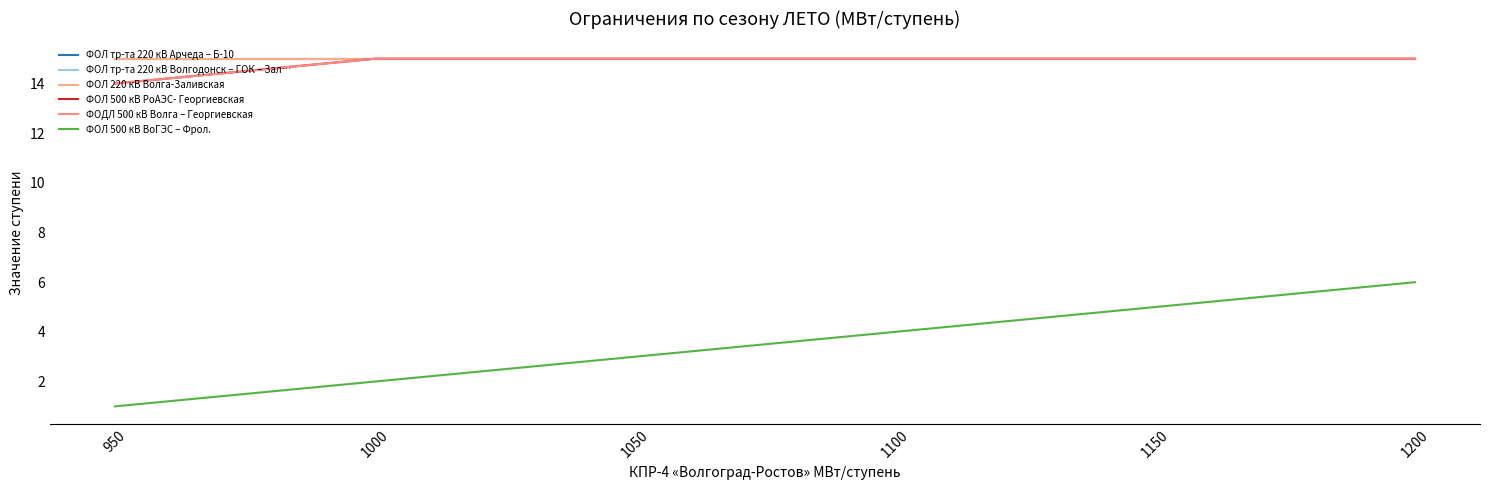

Where is ФОЛ 500 кВ РоАЭС- Георгиевская nearest to the value 14?

950